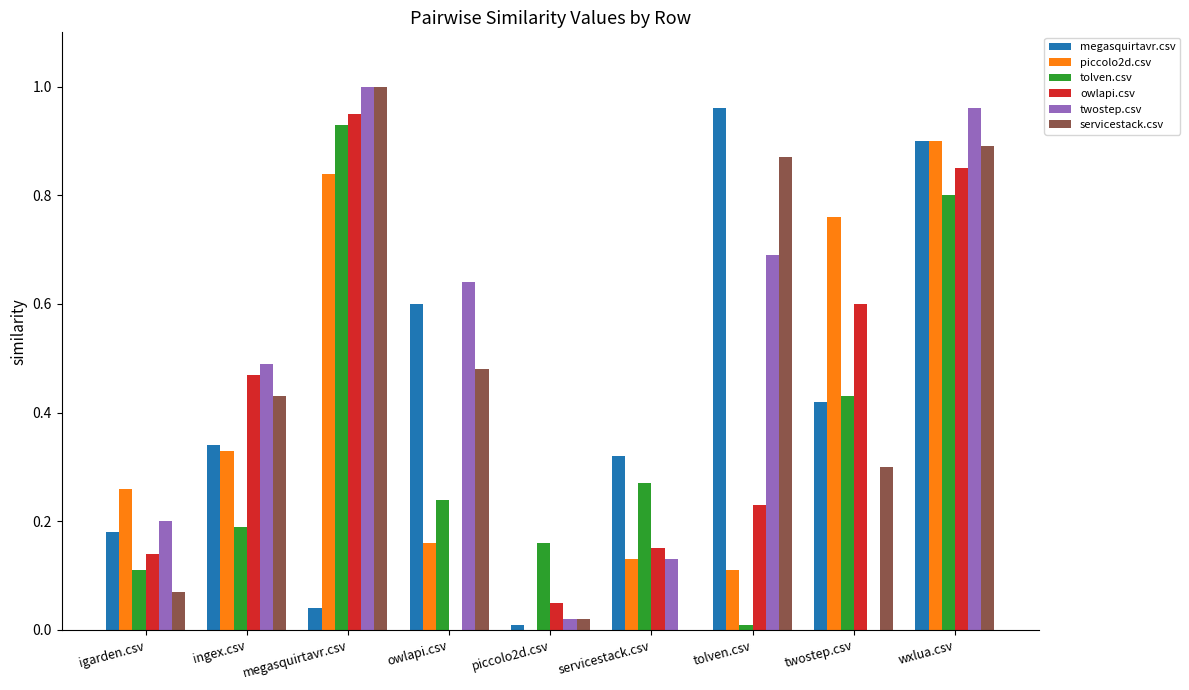

How many groups of bars are there?

9